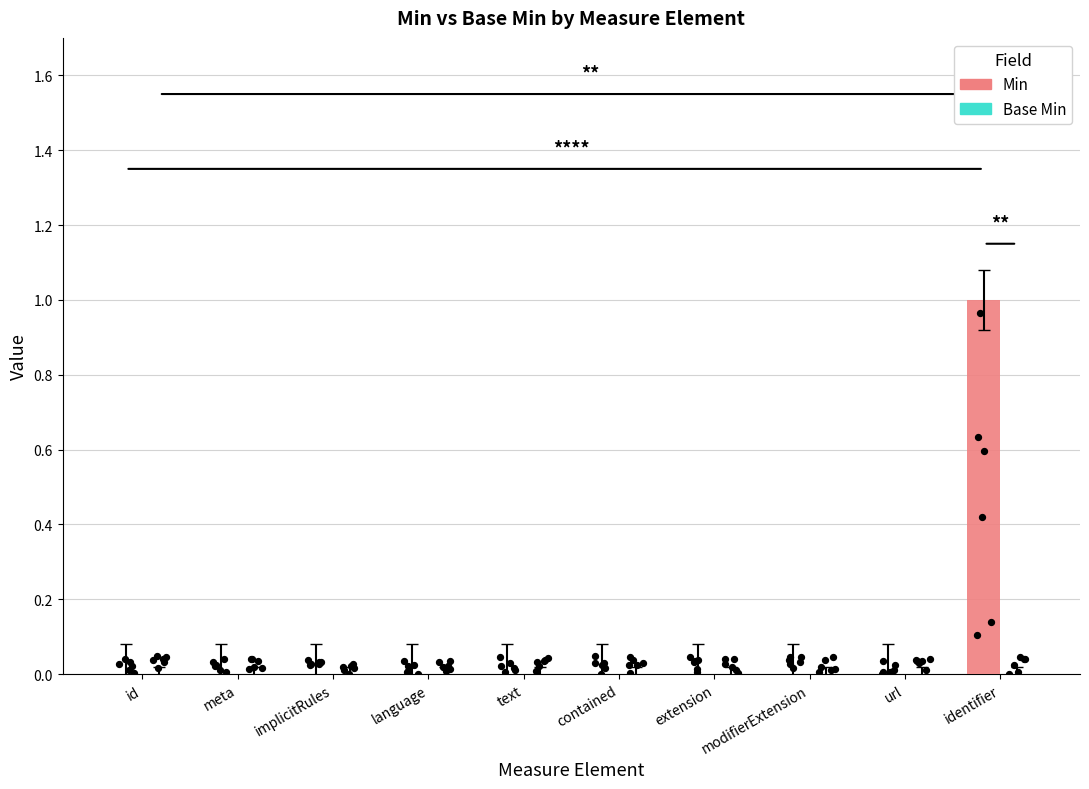

Which series has the widest spread of Y values?

Min